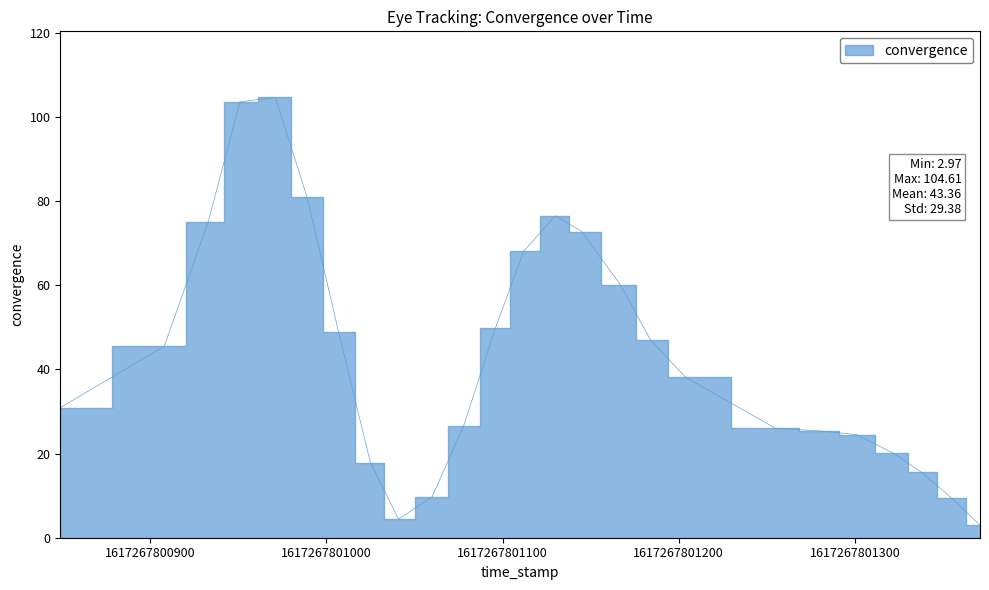

How many points are lower than both their immediate neighbors (excluding endpoints)?

1